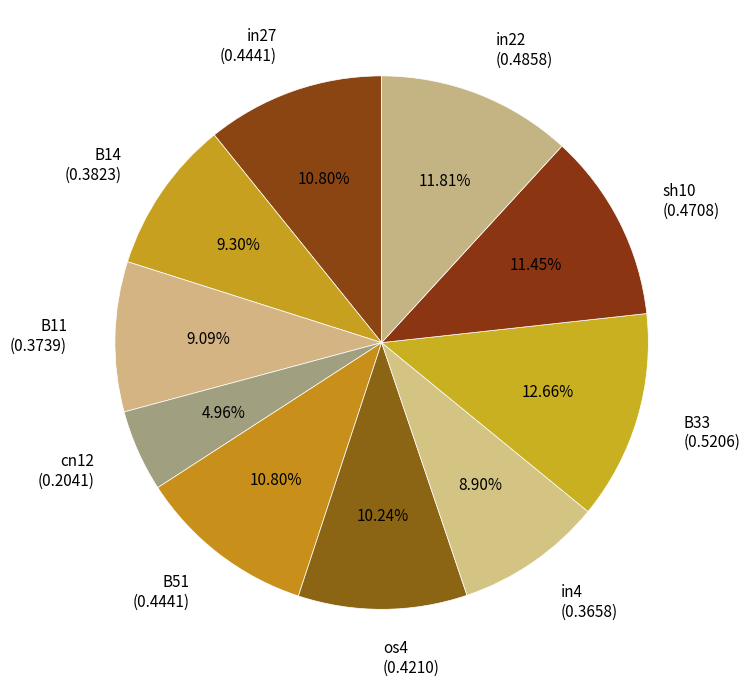

Is it true that B14 is 1% of the pie?

False